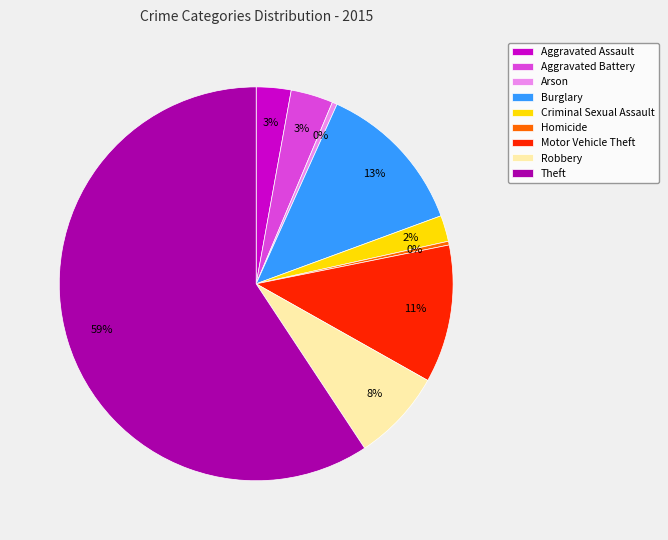

What is the ratio of the value at Aggravated Assault to the value at Arson?

7.0